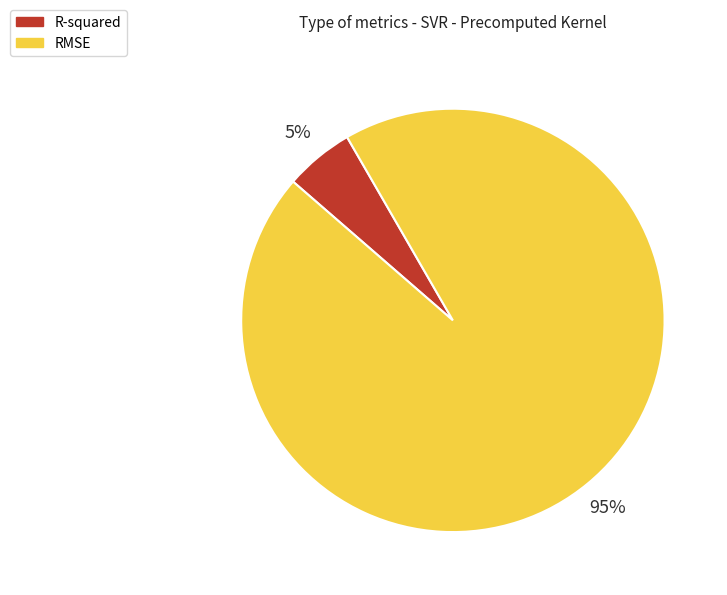

Which slice represents more than half of the pie?

RMSE